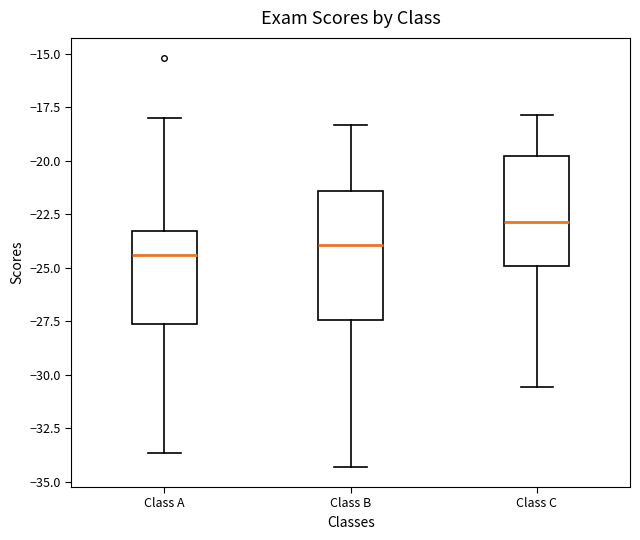

Reading left to right, transcribe this box plot: for each box, give where its median line is, the range the box spans, and where its two whiskers end, as read against the y-axis. The values are not printed on the chart, so give them approximately, as read against the axis.

Class A: median -24.5, box -27.5 to -23.5, whiskers -33.5 to -18.0
Class B: median -24.0, box -27.5 to -21.5, whiskers -34.5 to -18.5
Class C: median -23.0, box -25.0 to -19.5, whiskers -30.5 to -18.0